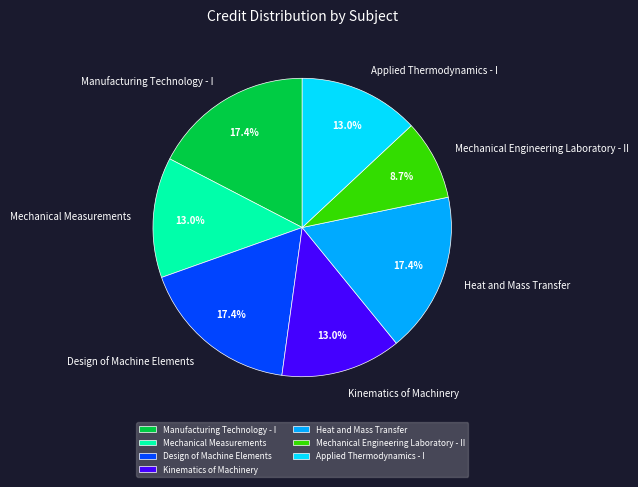

Combined, do Mechanical Engineering Laboratory - II and Manufacturing Technology - I account for over 50%?

No